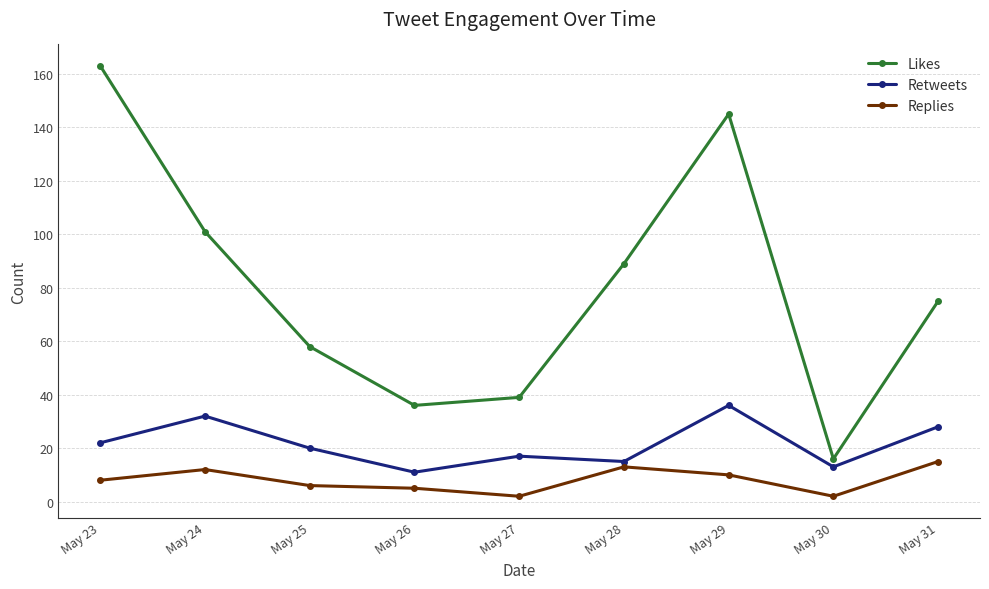

Is the value of Retweets at May 25 greater than the value of Likes at May 23?

No